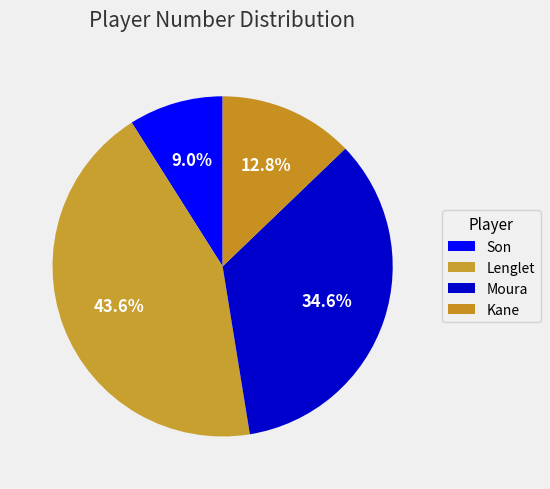

What percentage is NOT represented by Lenglet?

56.4%